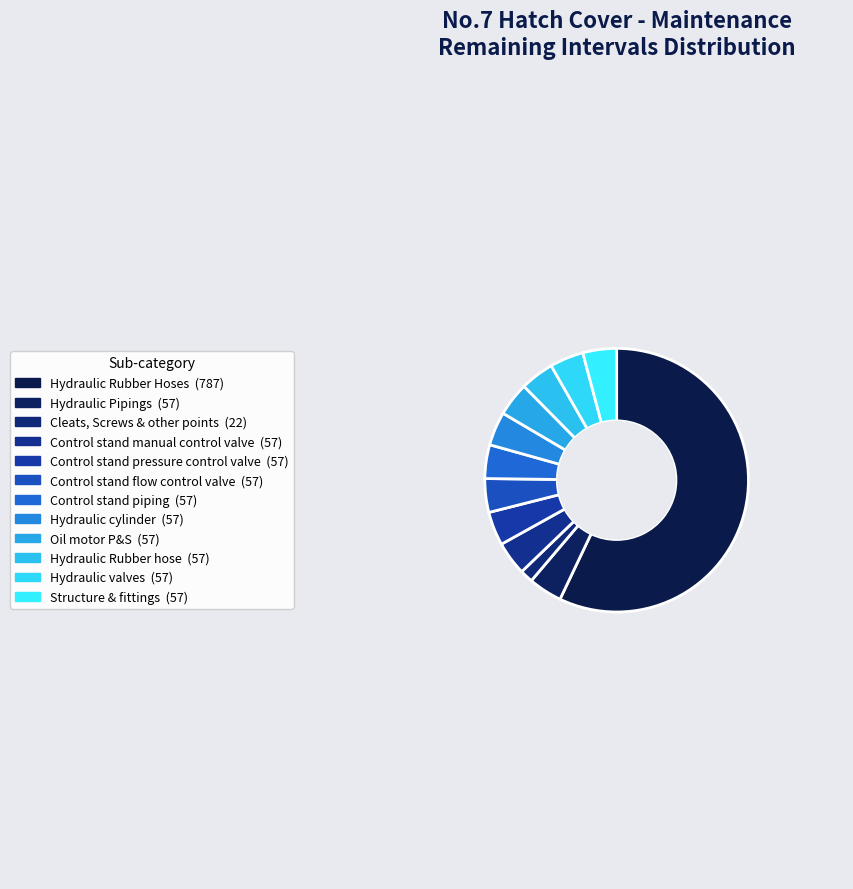

What percentage is the Hydraulic cylinder slice, to the nearest percent?

4%